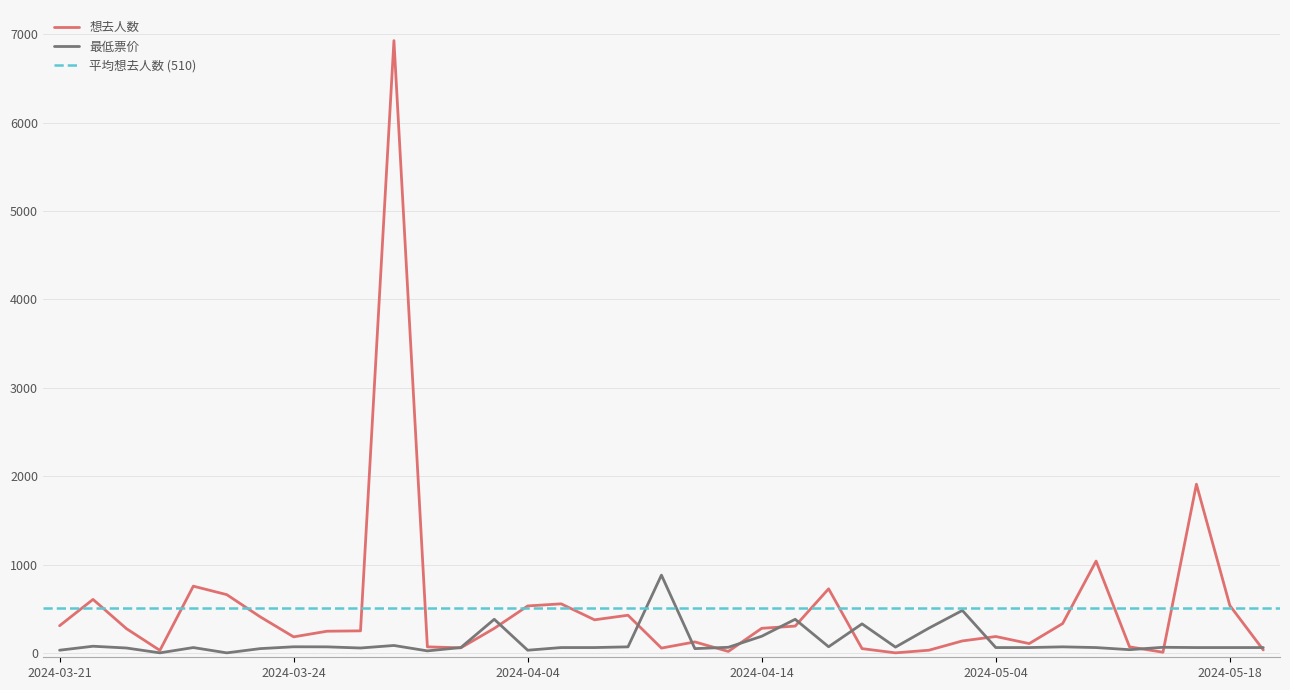

What is the highest value of the 想去人数 series?

6930.0